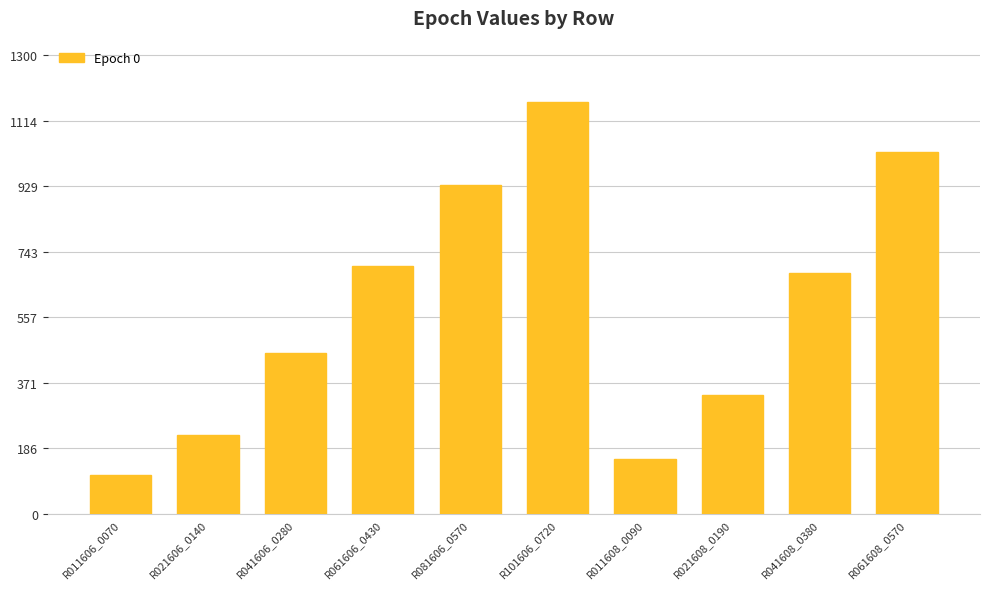

True or false: the data shows 58.2 at R011608_0090.

False